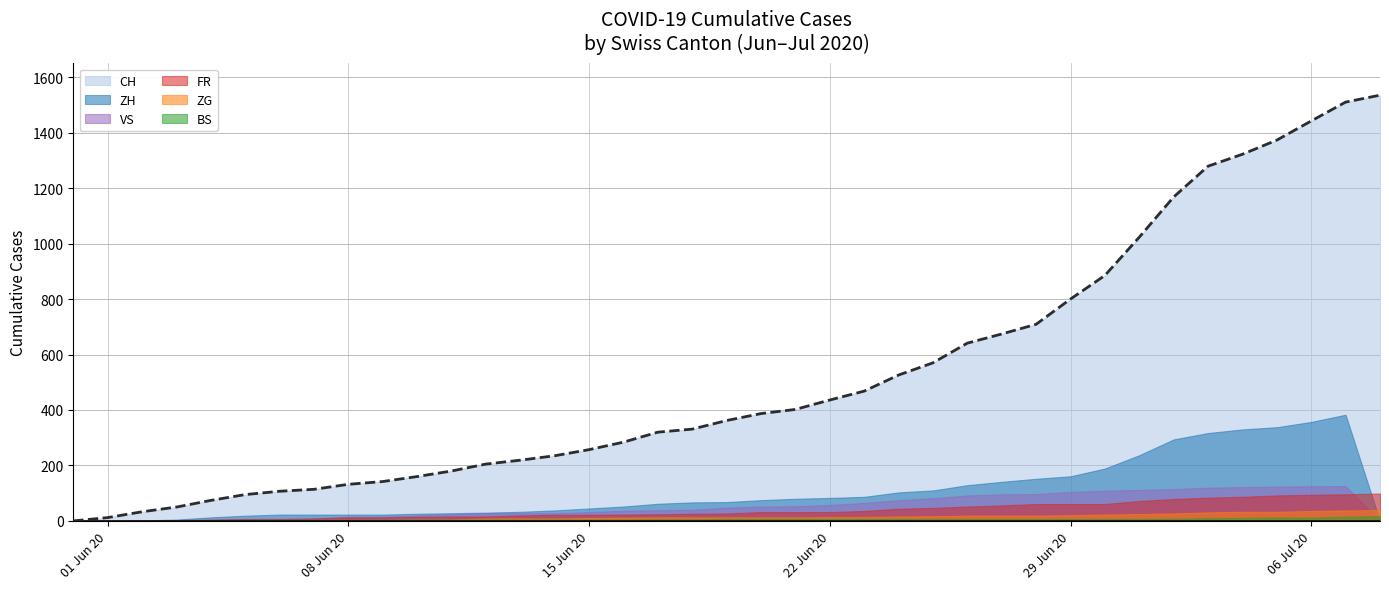

True or false: VS has more than 2 interior local peaks.

False